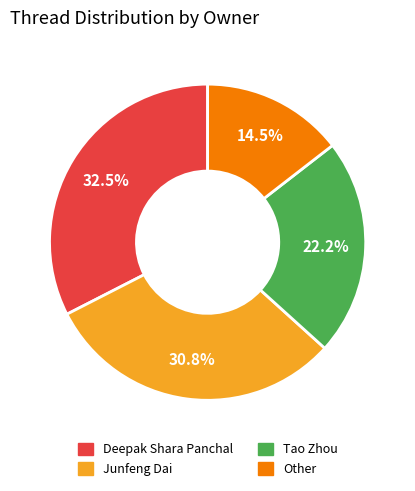

The Junfeng Dai slice represents 31% of the pie. True or false?

True